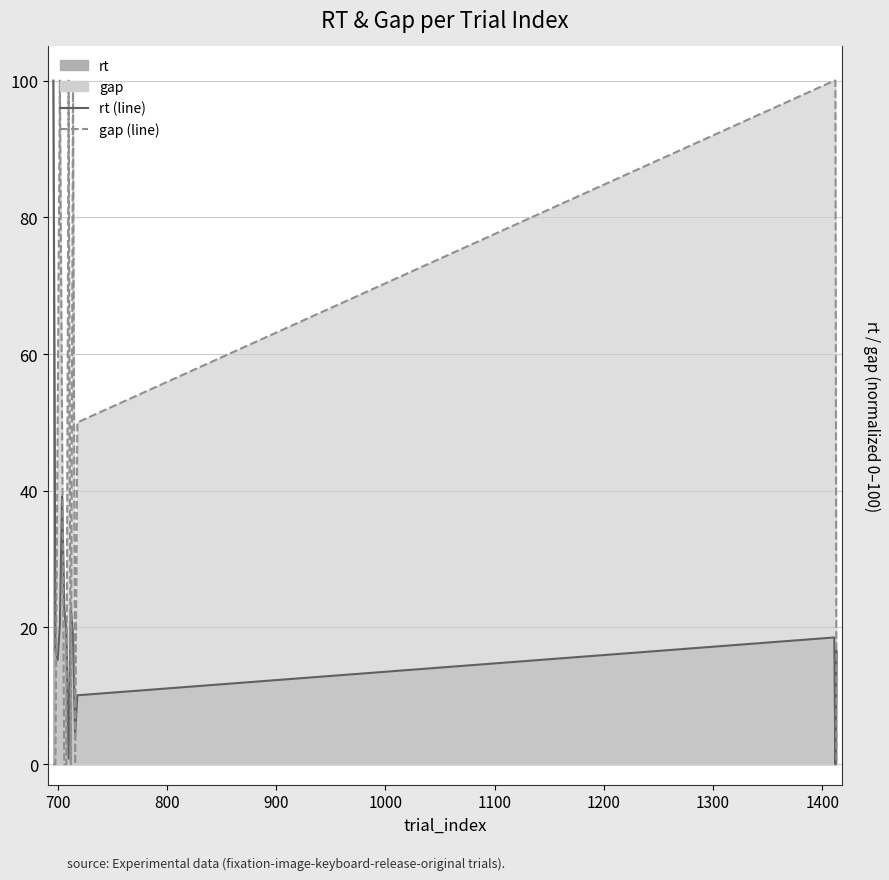

What is the value of the rt (line) point at the 10th from the left?

18.8